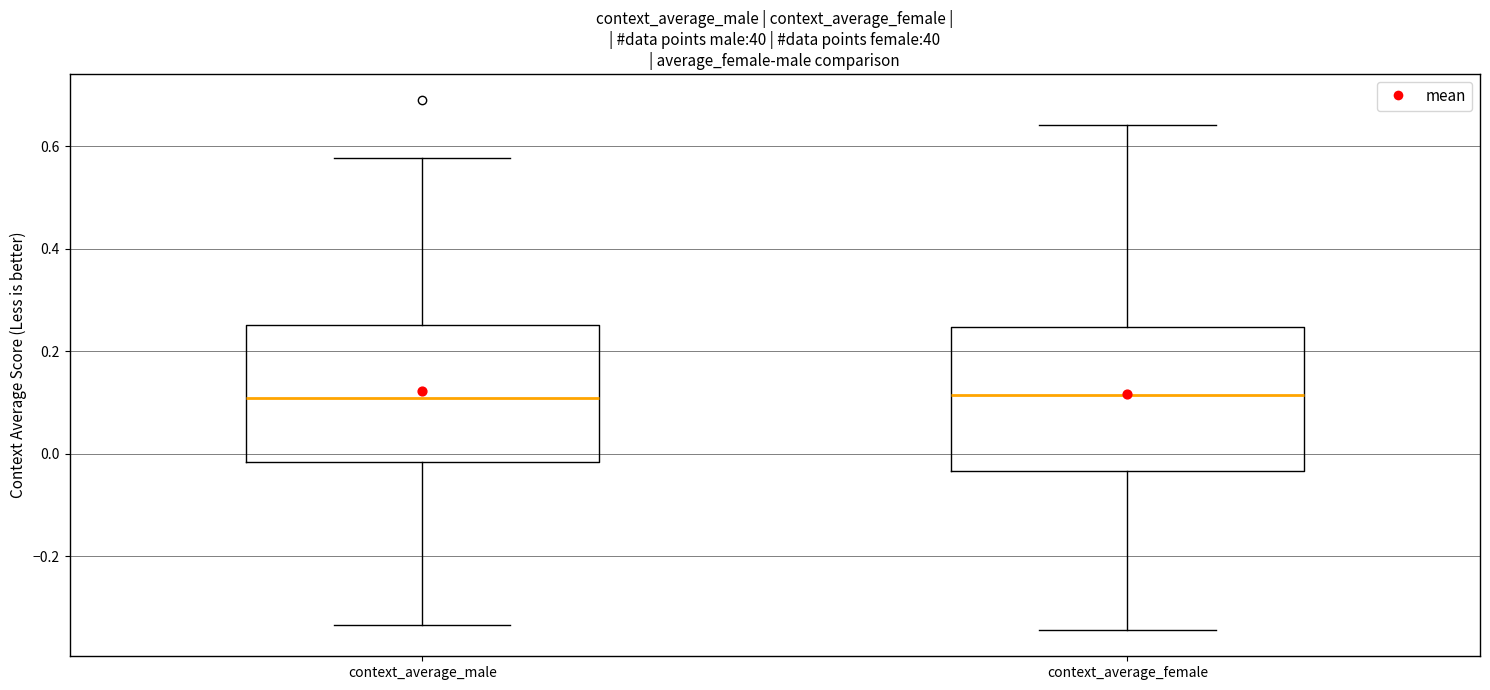

Where is the lower edge of the box for context_average_male on the y-axis? The values are not printed on the chart, so give them approximately, as read against the axis.

-0.02